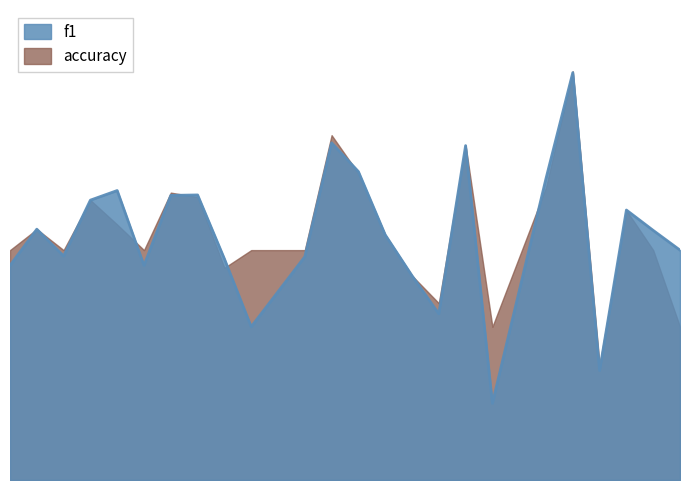

What is the sum of all f1 values?

12.8